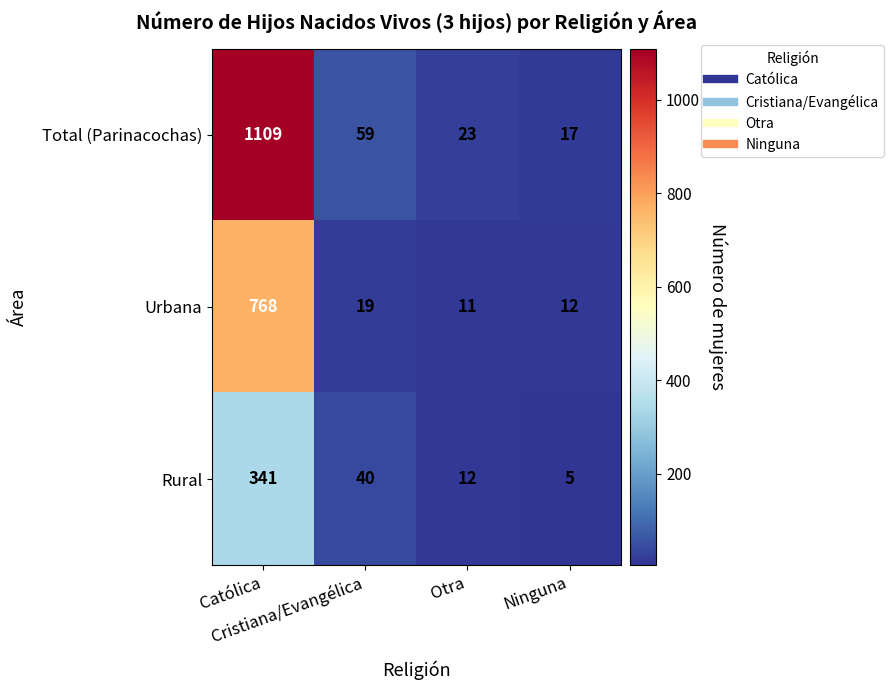

At how many categories does at least one series exceed 268?

1